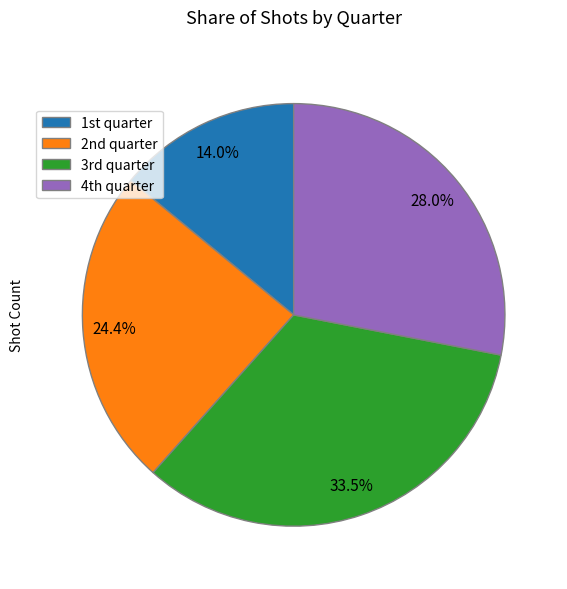

Which category has the biggest portion of the pie?

3rd quarter